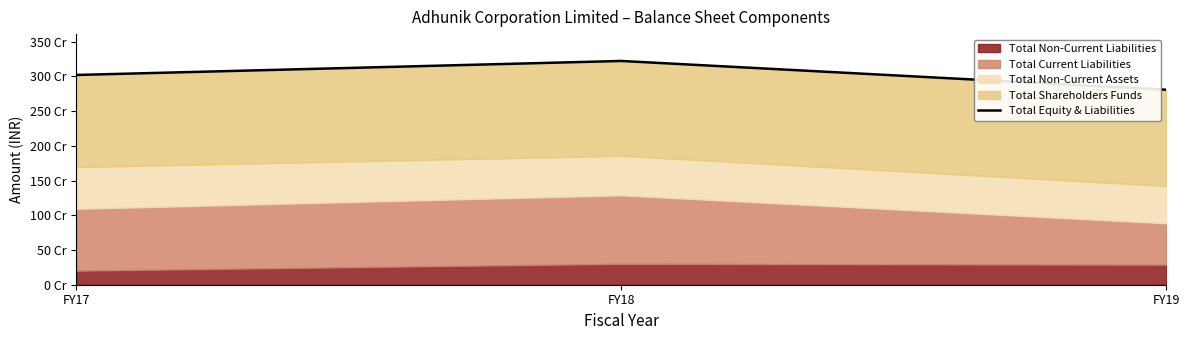

The chart shows a value of 1768392903 at FY18. True or false?

False